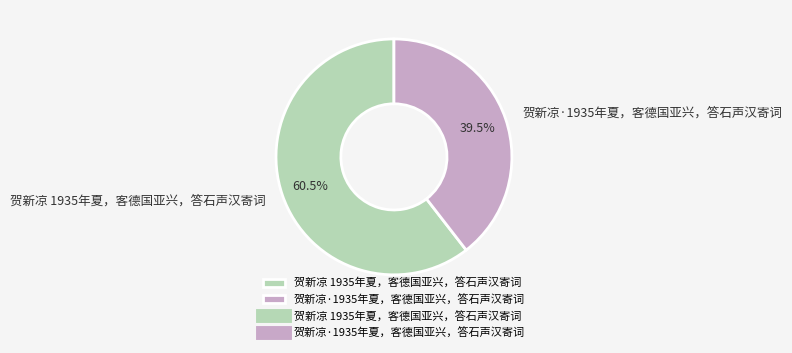

To the nearest percent, what is the difference between the largest and smallest slice percentages?

21%